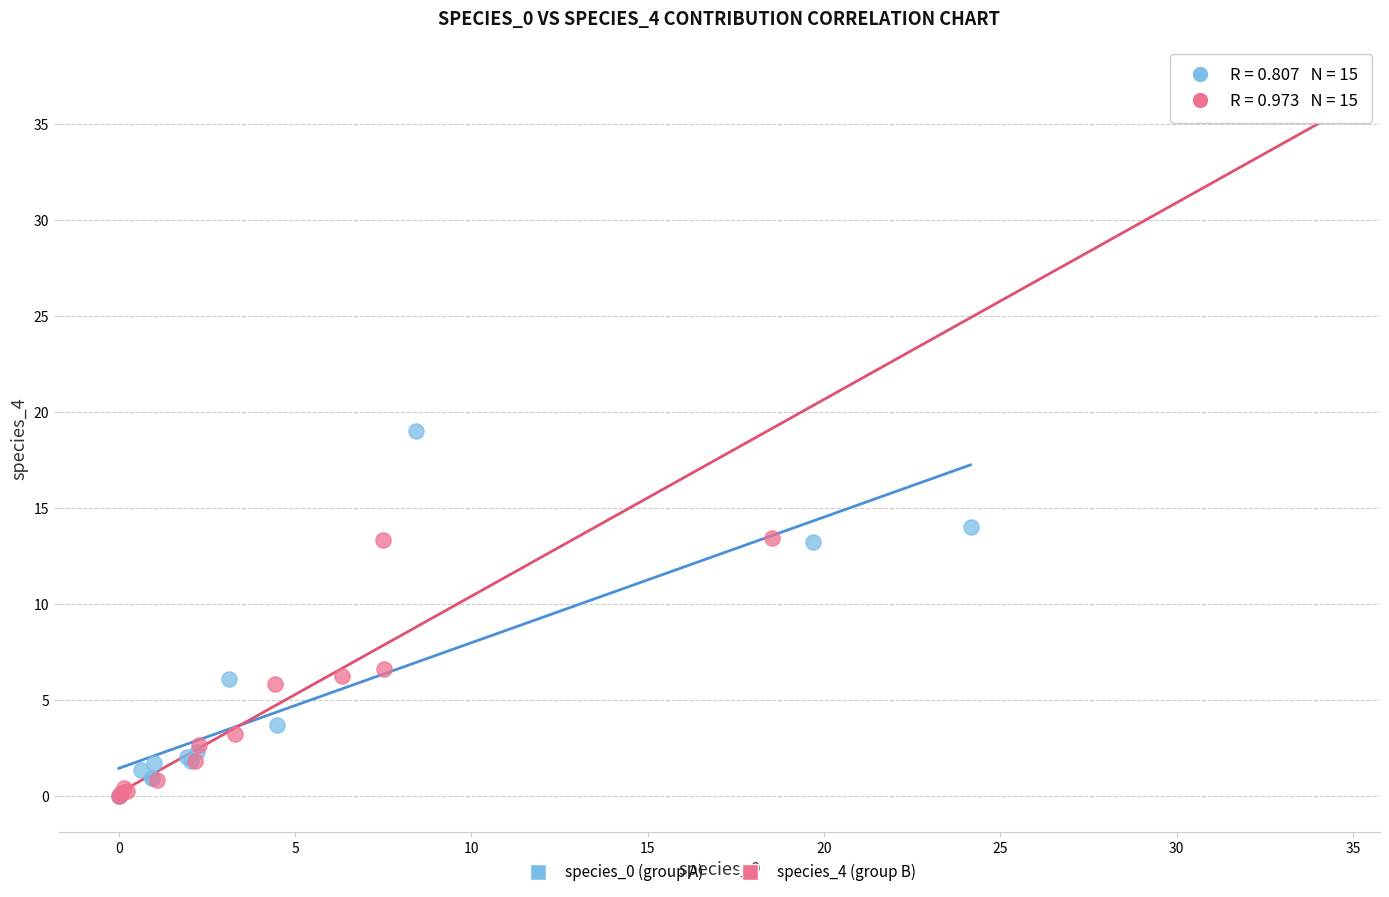

Which series has the widest spread of Y values?

species_4 (group B)